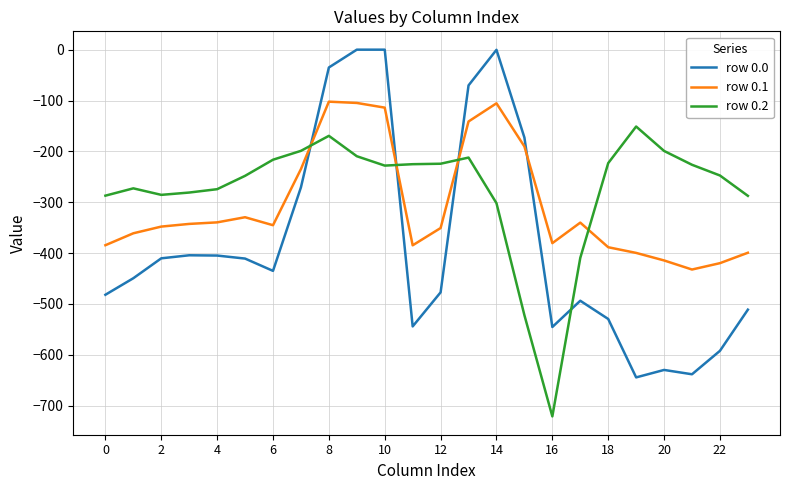

True or false: row 0.2 and row 0.1 intersect in this chart.

True